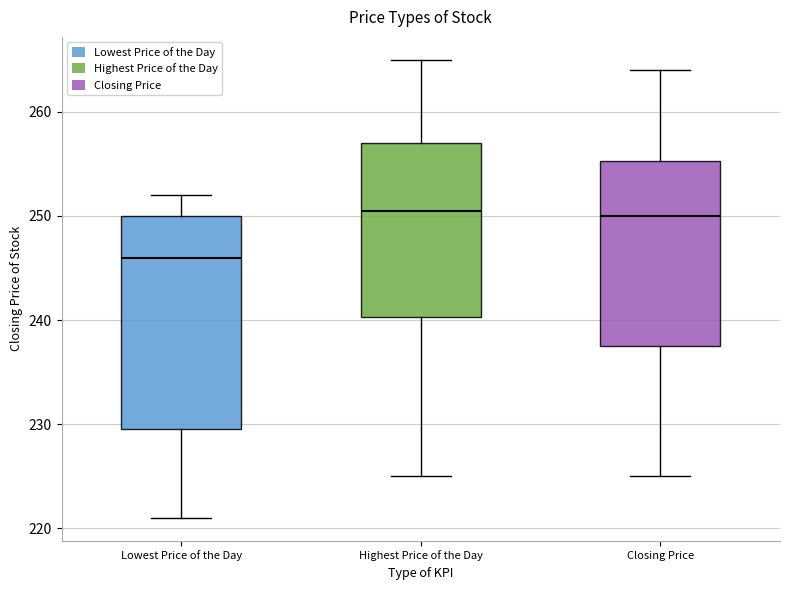

Reading left to right, transcribe this box plot: for each box, give where its median line is, the range the box spans, and where its two whiskers end, as read against the y-axis. The values are not printed on the chart, so give them approximately, as read against the axis.

Lowest Price of the Day: median 246, box 230 to 250, whiskers 221 to 252
Highest Price of the Day: median 251, box 240 to 257, whiskers 225 to 265
Closing Price: median 250, box 238 to 255, whiskers 225 to 264